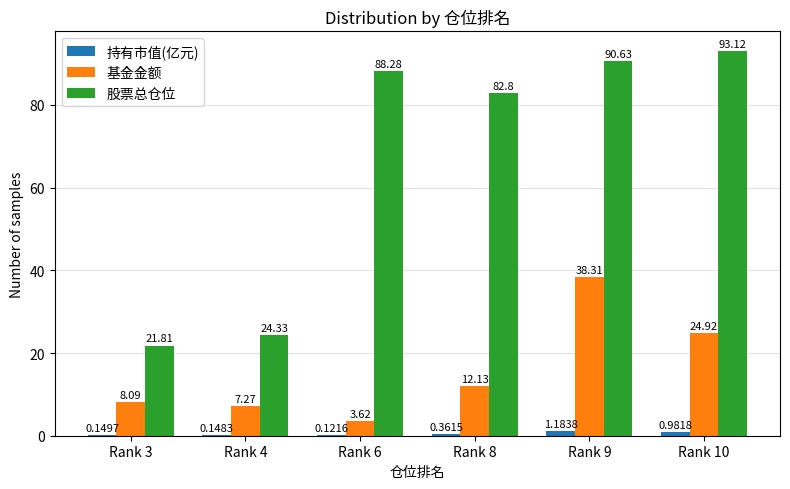

What is the sum of the 股票总仓位 values at Rank 6 and Rank 9?

178.9